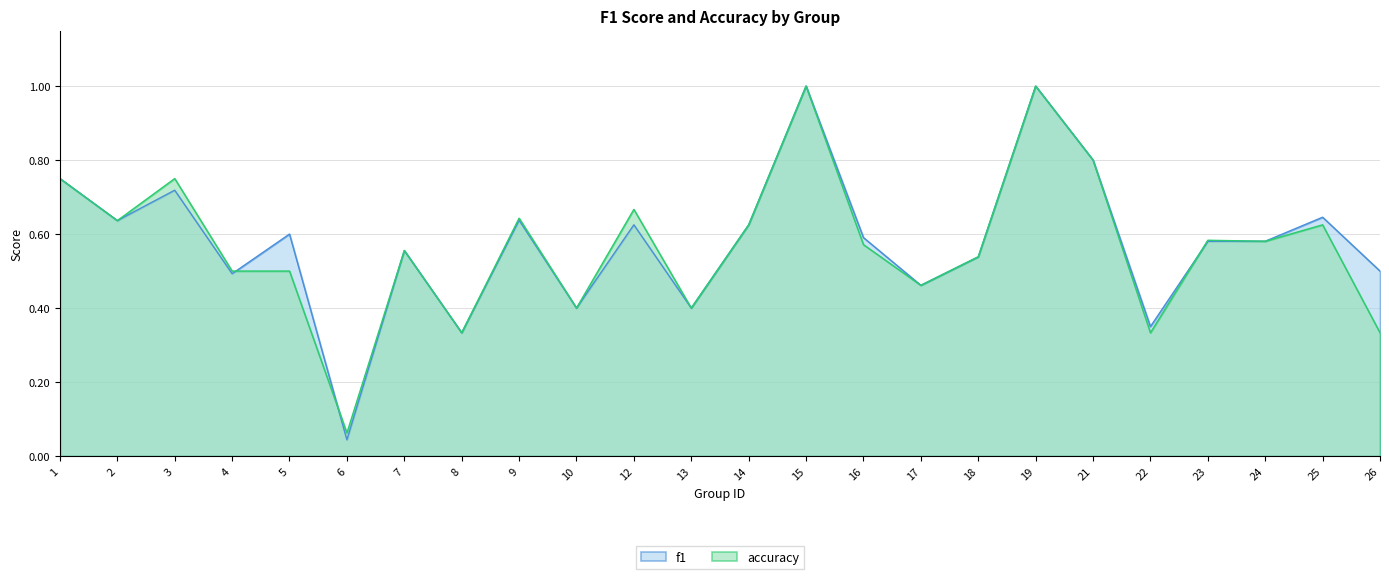

How many interior local valleys does the f1 series have?

8